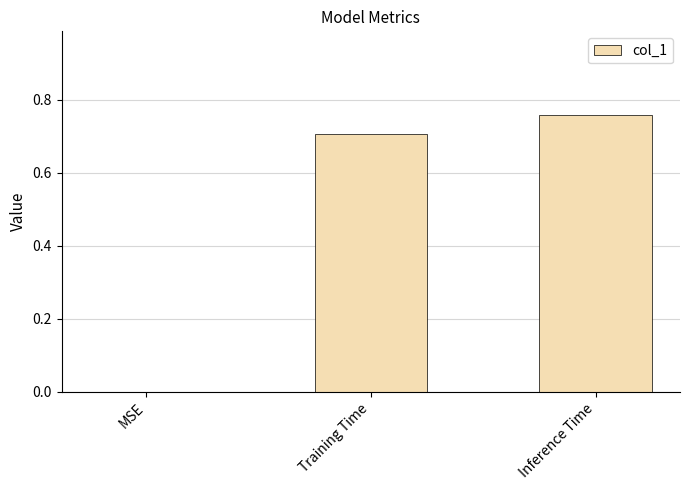

What is the change in value from Training Time to Inference Time?

+0.1